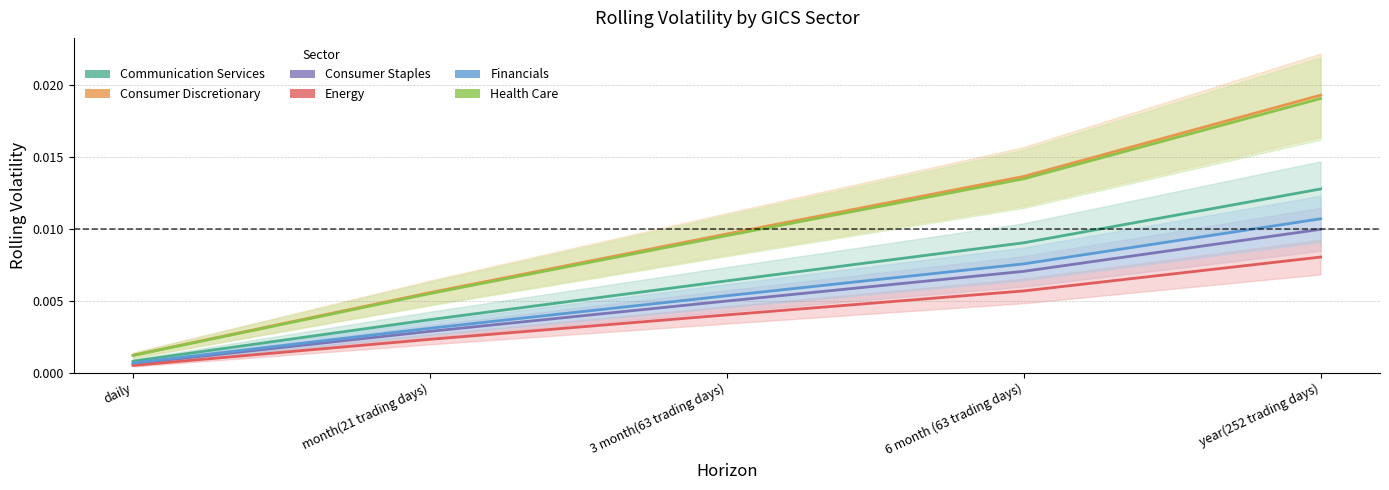

True or false: Consumer Discretionary and Financials intersect in this chart.

False